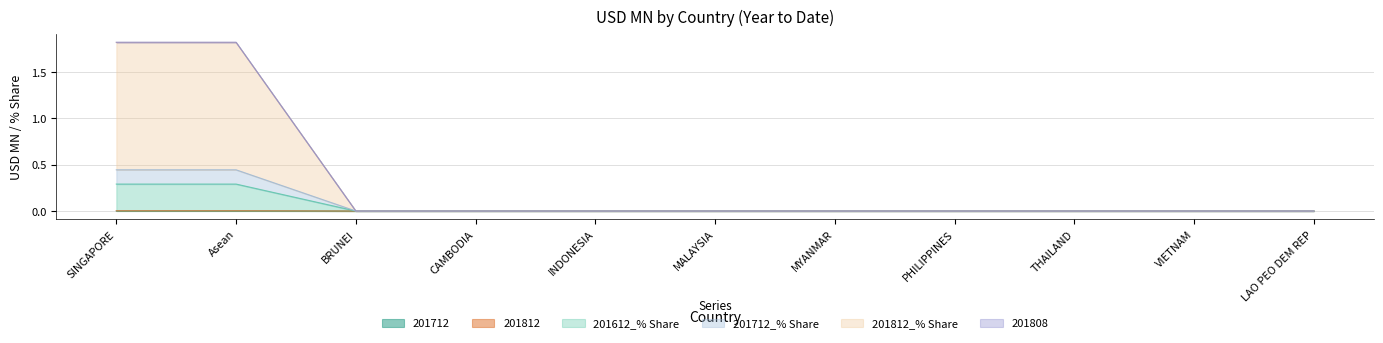

Does the chart display data point markers on the line(s)?

No